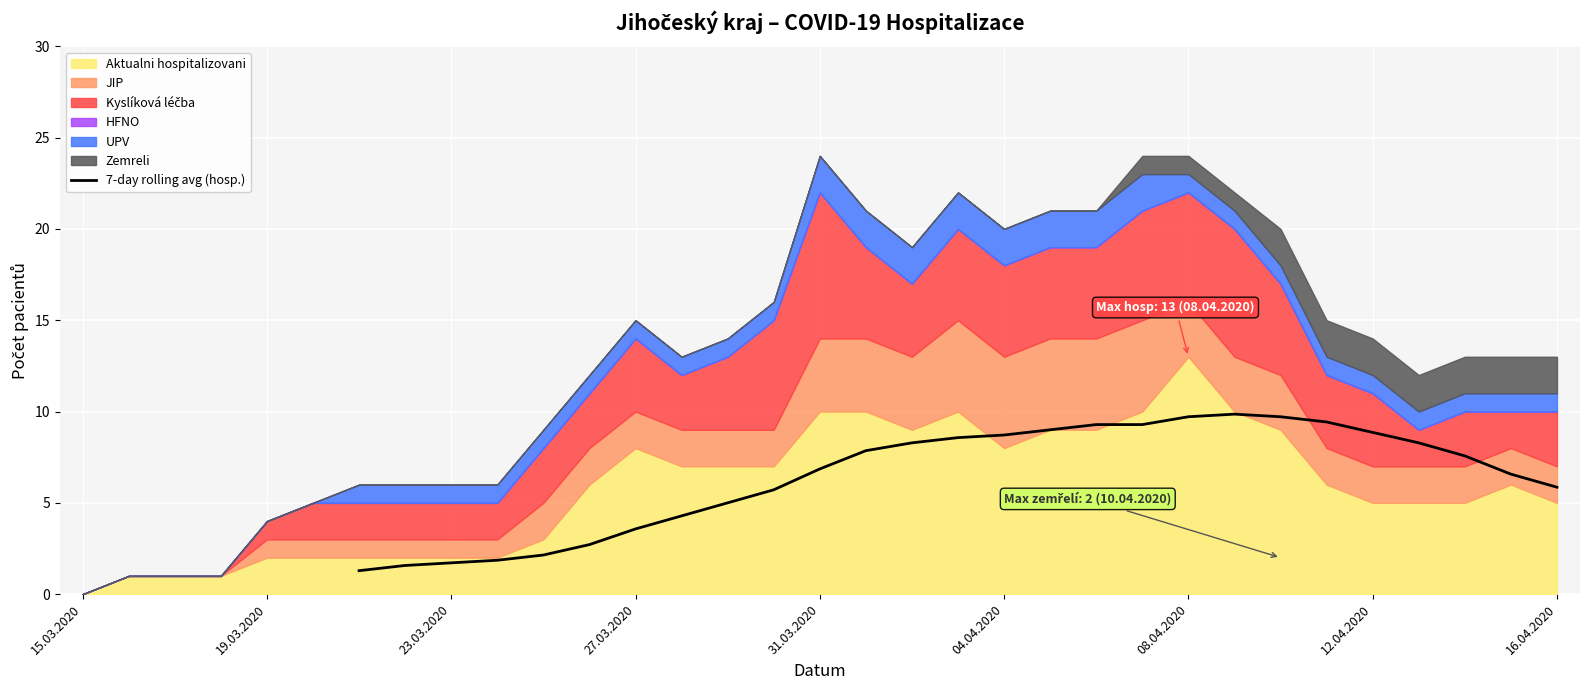

True or false: the data shows 11.7 at 30.

False